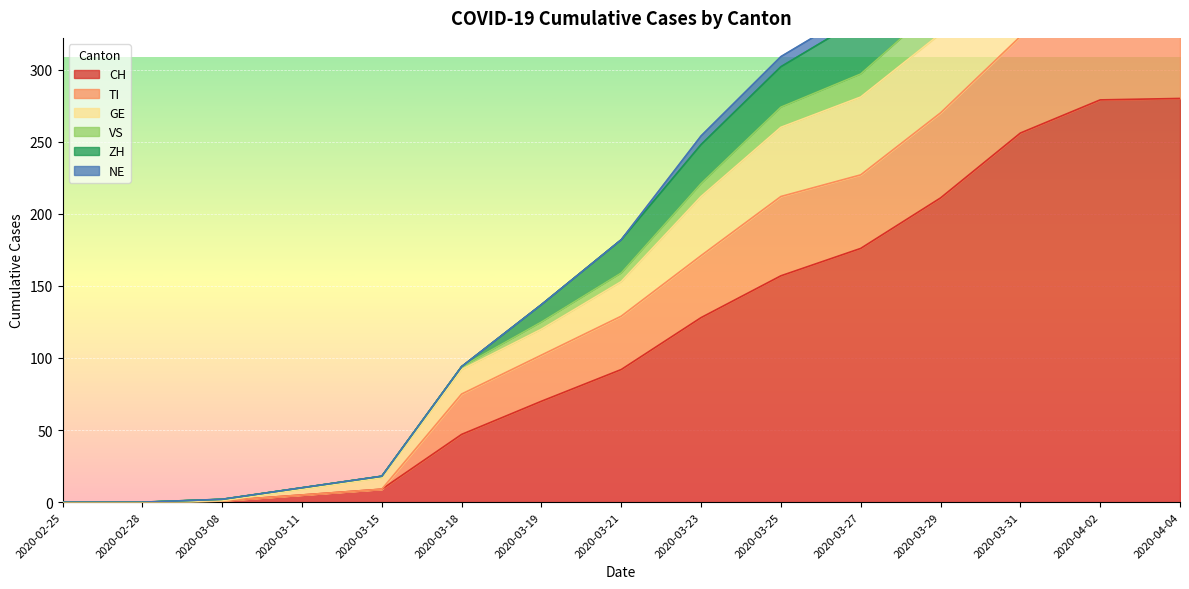

True or false: CH has a value of 259 at 2020-03-27.

False